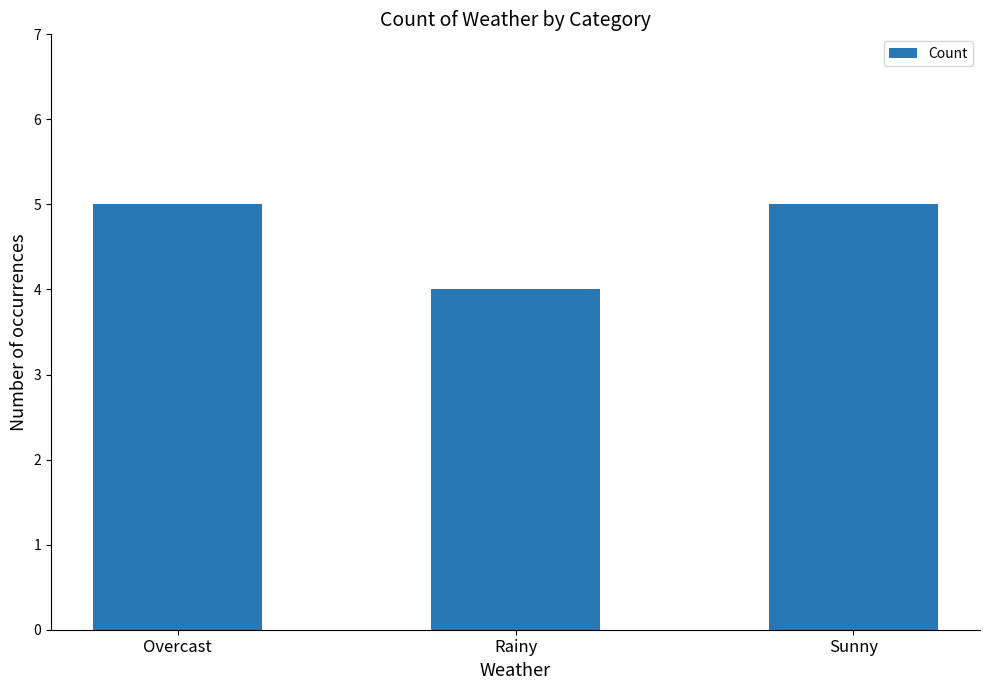

What is the approximate value at Rainy?

4